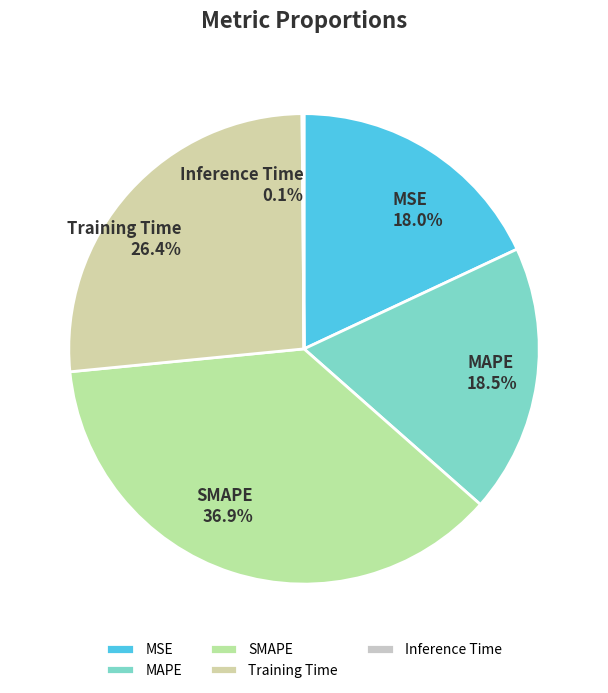

What is the largest slice in the pie chart?

SMAPE